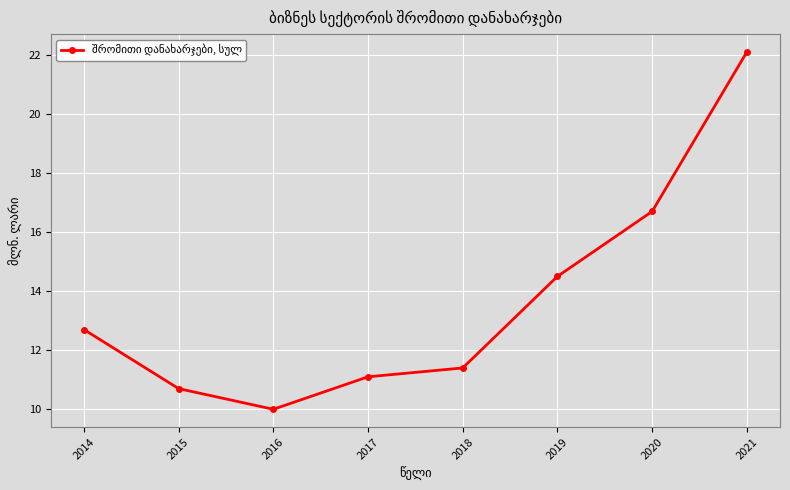

Does the chart have visible grid lines?

Yes